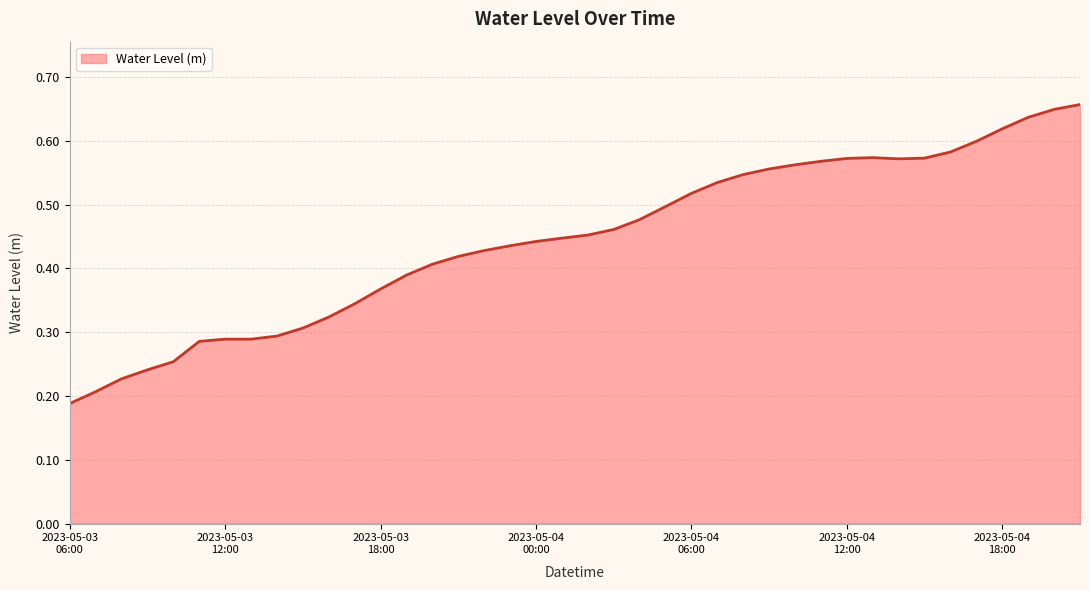

Rank the categories by value from highest to lowest.

2023-05-04 21:00, 2023-05-04 20:00, 2023-05-04 19:00, 2023-05-04 18:00, 2023-05-04 17:00, 2023-05-04 16:00, 2023-05-04 13:00, 2023-05-04 15:00, 2023-05-04 12:00, 2023-05-04 14:00, 2023-05-04 11:00, 2023-05-04 10:00, 2023-05-04 09:00, 2023-05-04 08:00, 2023-05-04 07:00, 2023-05-04 06:00, 2023-05-04 05:00, 2023-05-04 04:00, 2023-05-04 03:00, 2023-05-04 02:00, 2023-05-04 01:00, 2023-05-04 00:00, 2023-05-03 23:00, 2023-05-03 22:00, 2023-05-03 21:00, 2023-05-03 20:00, 2023-05-03 19:00, 2023-05-03 18:00, 2023-05-03 17:00, 2023-05-03 16:00, 2023-05-03 15:00, 2023-05-03 14:00, 2023-05-03 12:00, 2023-05-03 13:00, 2023-05-03 11:00, 2023-05-03 10:00, 2023-05-03 09:00, 2023-05-03 08:00, 2023-05-03 07:00, 2023-05-03 06:00